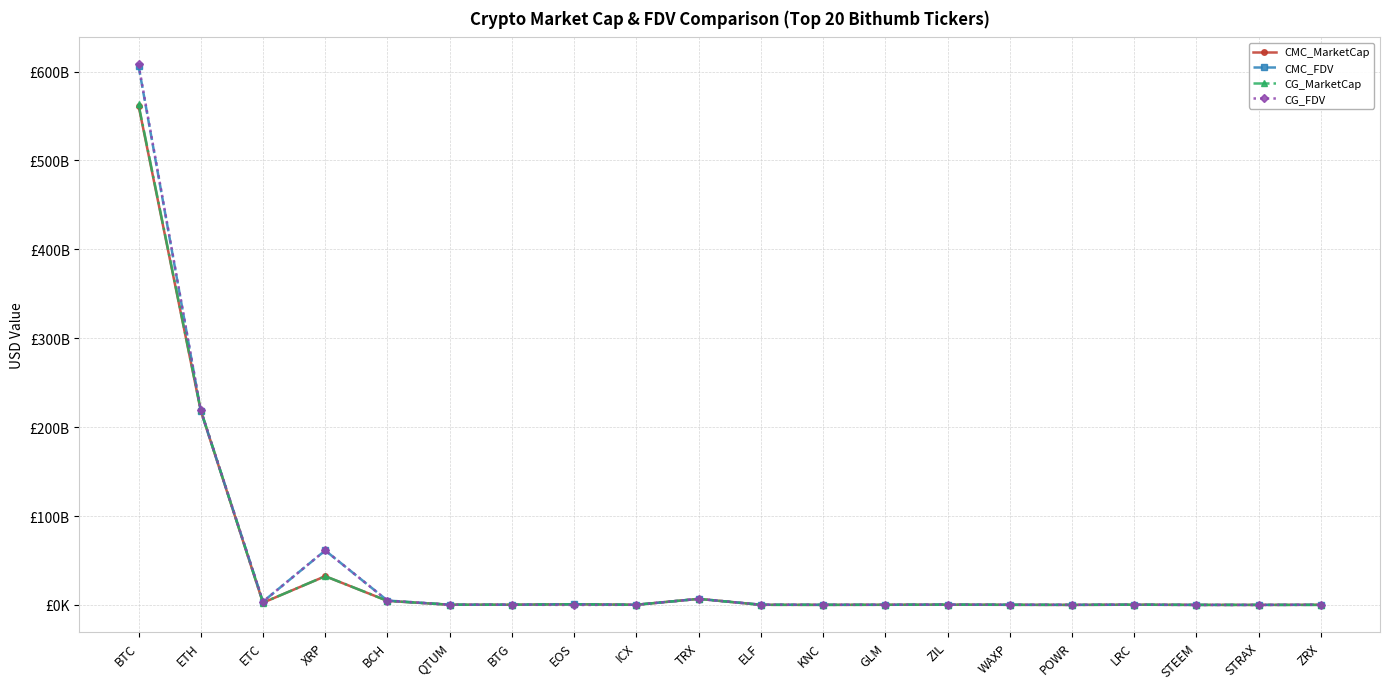

What is the sum of all CG_FDV values?

906960009913.0